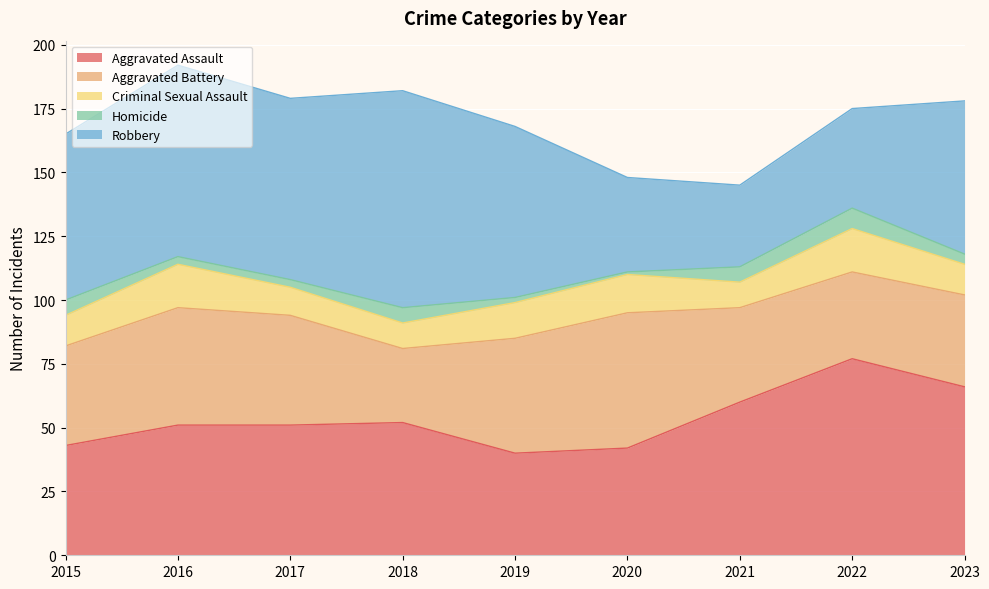

At which category does Aggravated Assault reach its first local peak?

2018